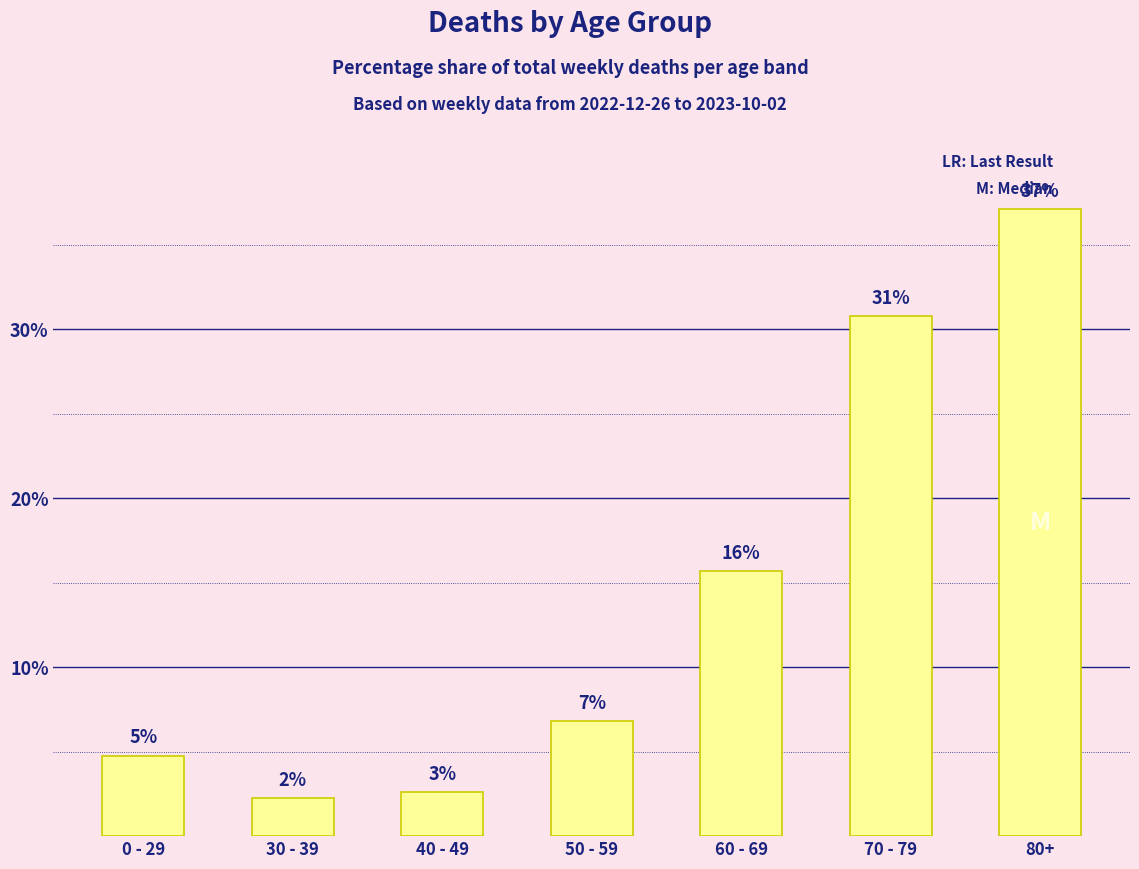

The chart shows a value of 6.1 at 60 - 69. True or false?

False